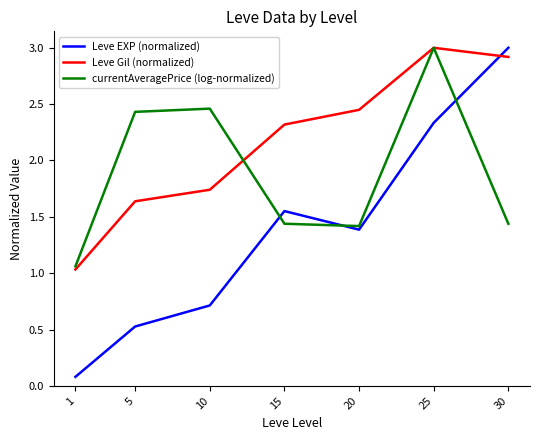

At which label is Leve EXP (normalized) closest to 1?

10